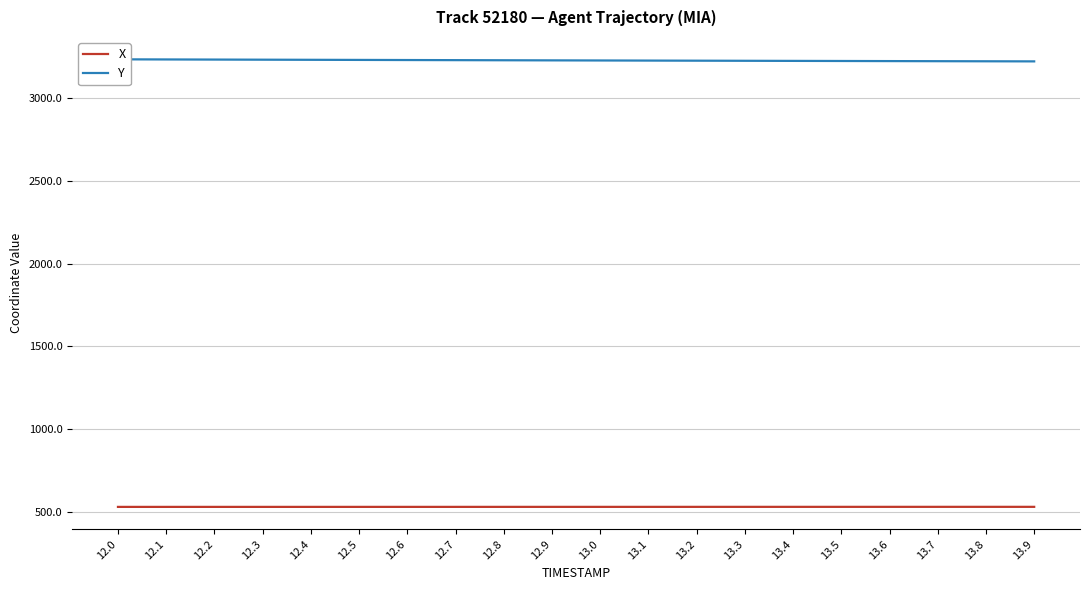

List the series in order of their overall mean, lowest first.

X, Y